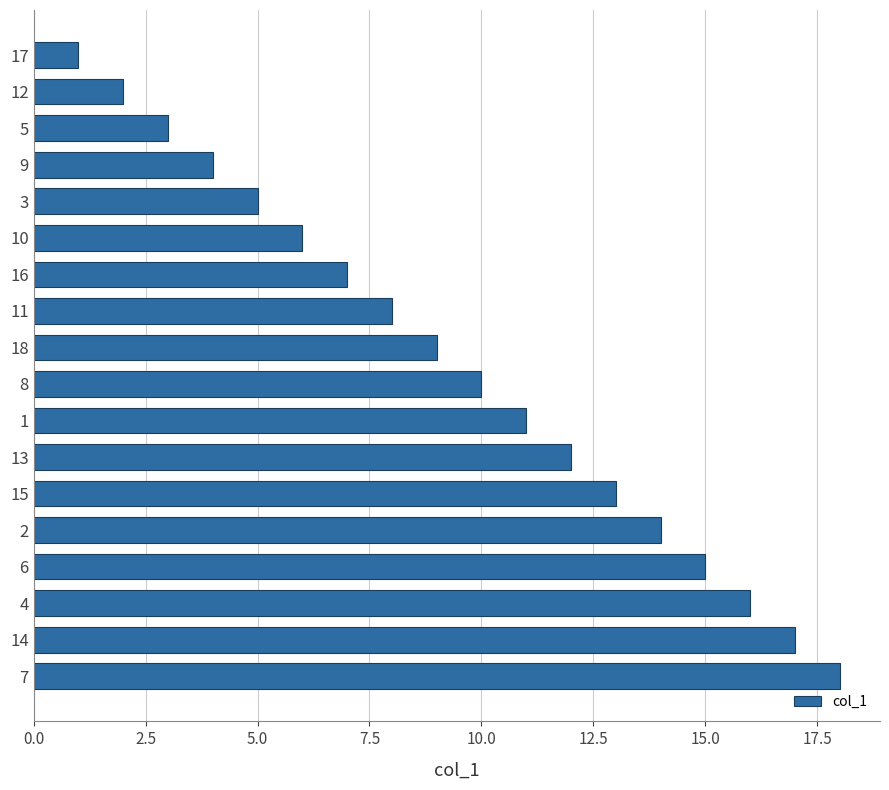

How many bars are there in total?

18